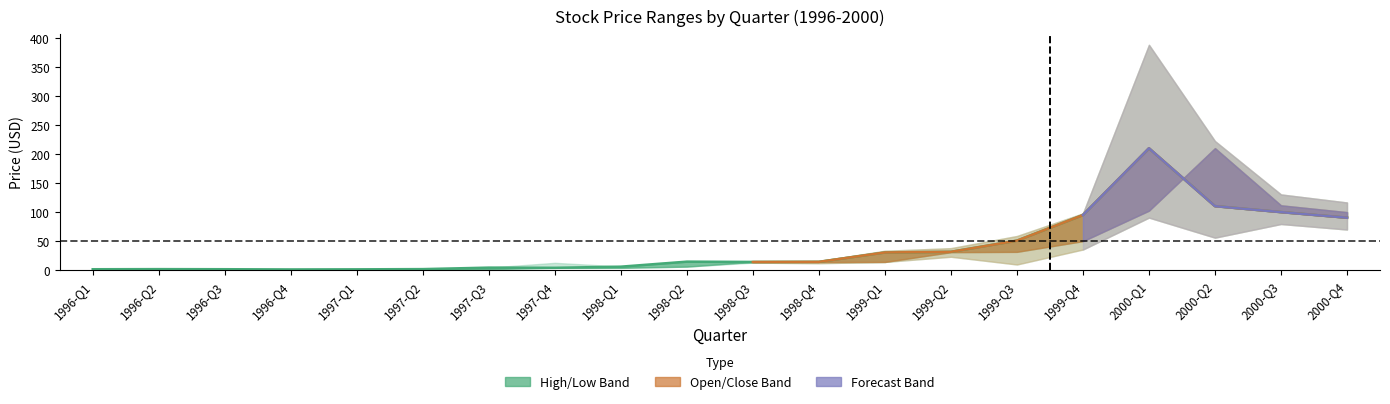

Reading left to right, transcribe all the data shown in this chart.

close: close=1.1	high=1.3	low=1.1	open=0.8	4=0.9	5=1.3	6=3.9	7=3.6	8=5.6	9=14.2	10=13.5	11=13.9	12=30.0	13=31.2	14=50.4	15=94.6	16=209.7	17=109.9	18=99.6	19=90.0
high: close=1.1	high=1.5	low=1.4	open=1.2	4=1.0	5=1.4	6=4.0	7=12.2	8=5.9	9=15.4	10=15.8	11=15.3	12=33.0	13=37.5	14=58.5	15=97.5	16=388.1	17=222.2	18=130.1	19=116.2
low: close=1.0	high=1.1	low=1.1	open=0.7	4=0.8	5=0.9	6=1.4	7=3.0	8=3.4	9=5.6	10=12.5	11=11.5	12=13.7	13=22.7	14=9.3	15=35.1	16=90.2	17=55.6	18=79.1	19=69.6
open: close=1.1	high=1.1	low=1.3	open=1.1	4=0.8	5=0.9	6=1.4	7=3.8	8=3.6	9=5.6	10=13.9	11=13.5	12=13.7	13=30.6	14=31.1	15=49.5	16=102.2	17=210.0	18=111.4	19=99.6